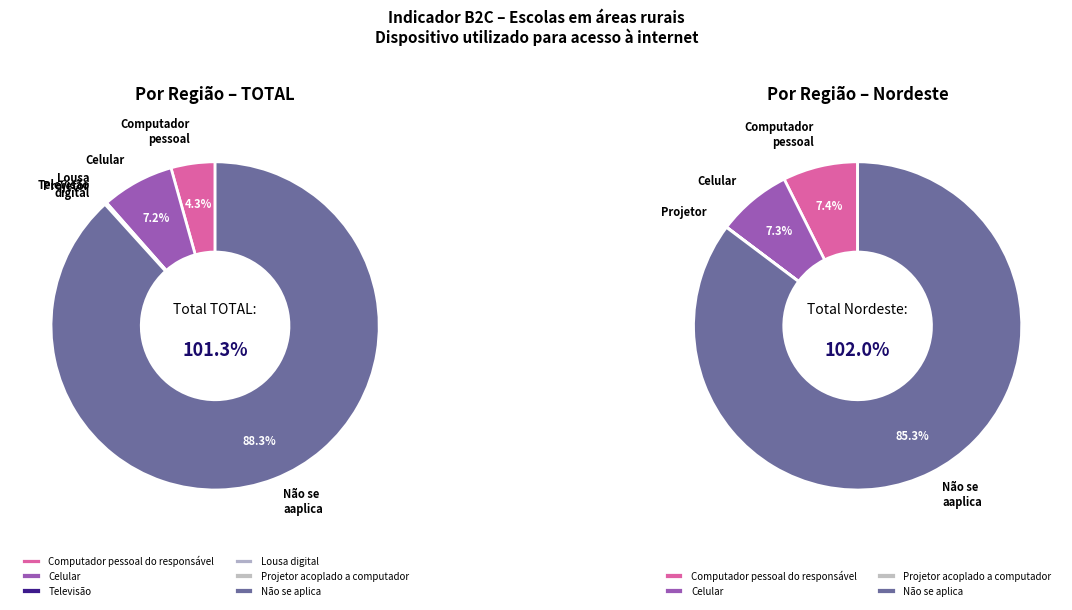

Is Nordeste the majority of the pie?

Yes